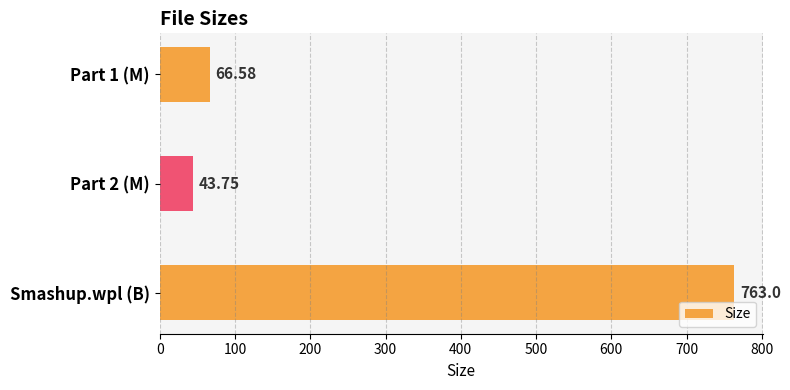

Between Part 2 (M) and Part 1 (M), which is larger?

Part 1 (M)